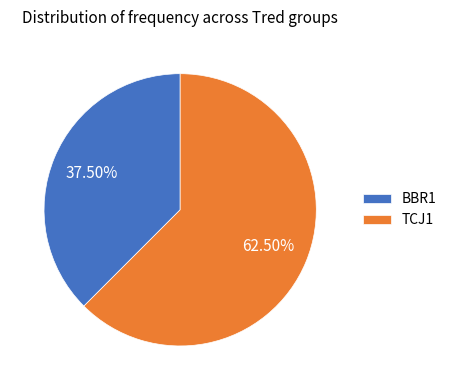

Between BBR1 and TCJ1, which is larger?

TCJ1